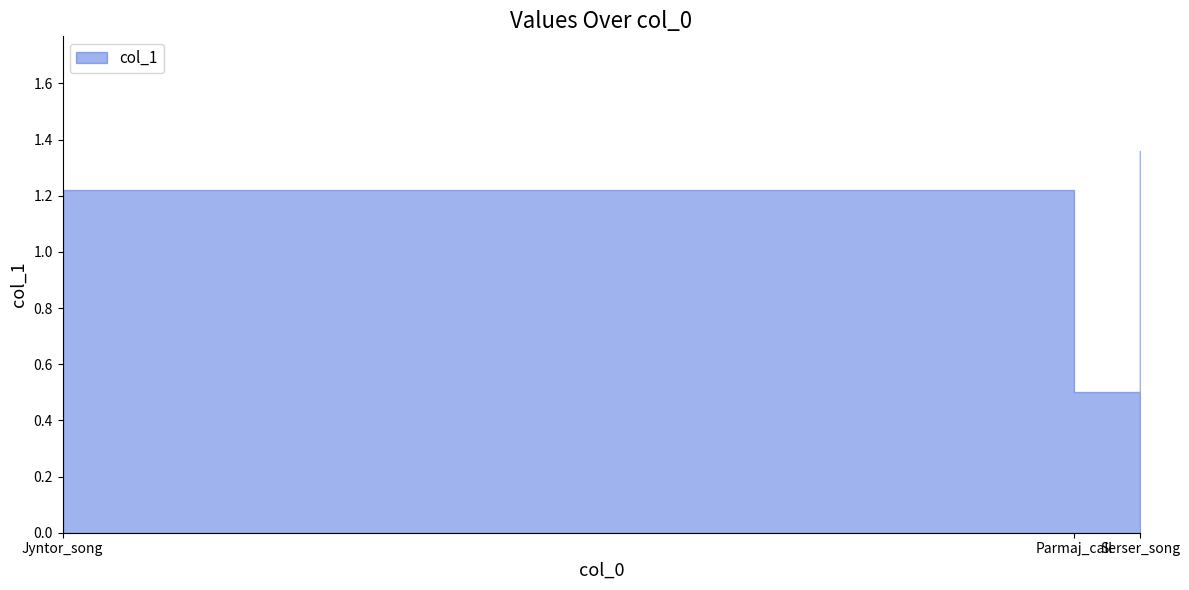

What is the average value?

1.0